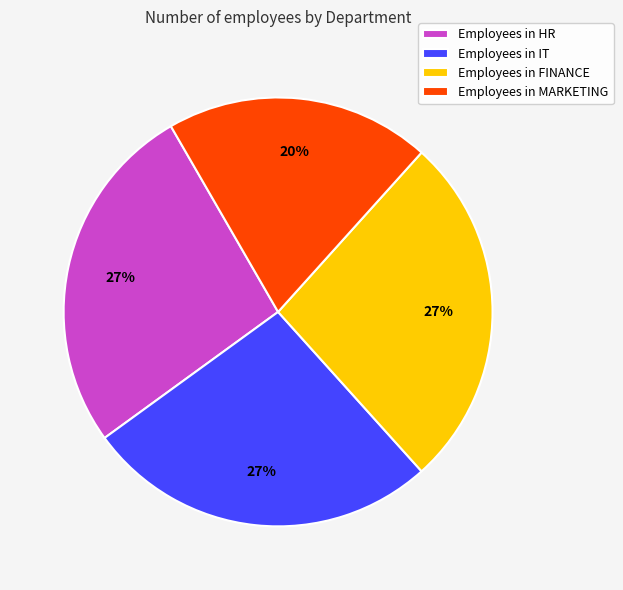

What is the smallest slice in the pie chart?

Employees in MARKETING